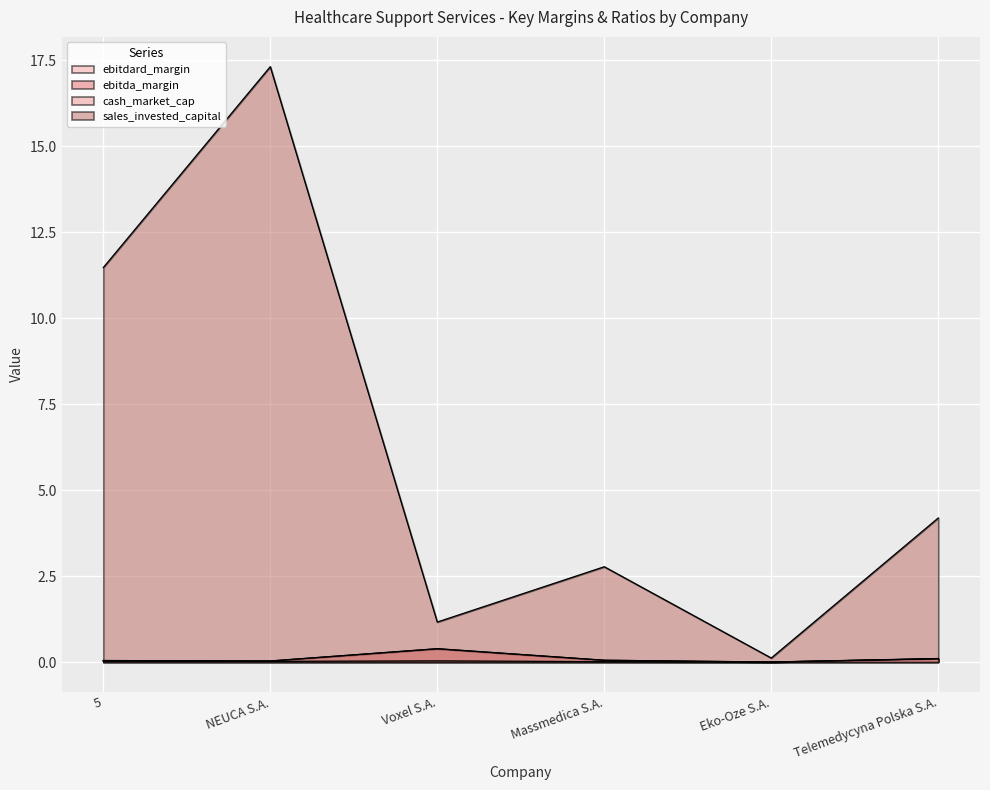

Which series has the largest range (max minus min)?

sales_invested_capital